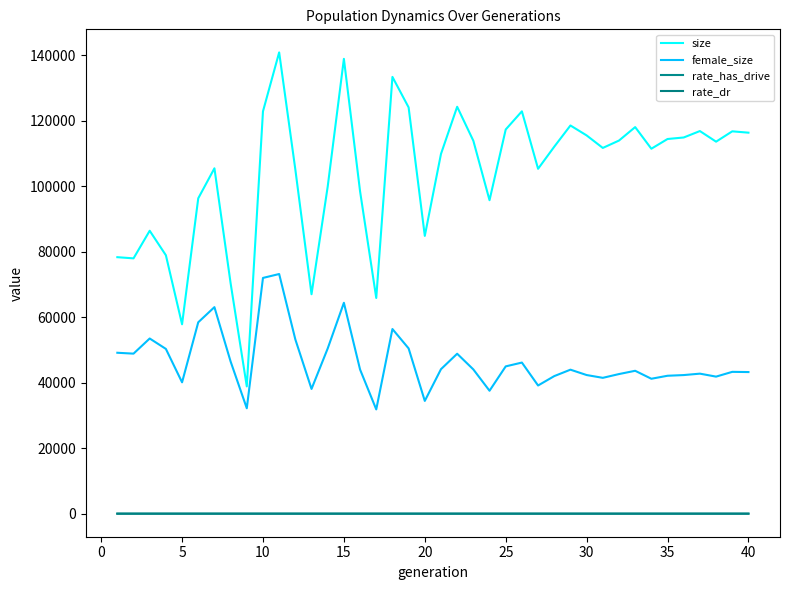

How many values in the rate_has_drive series exceed 0?

30